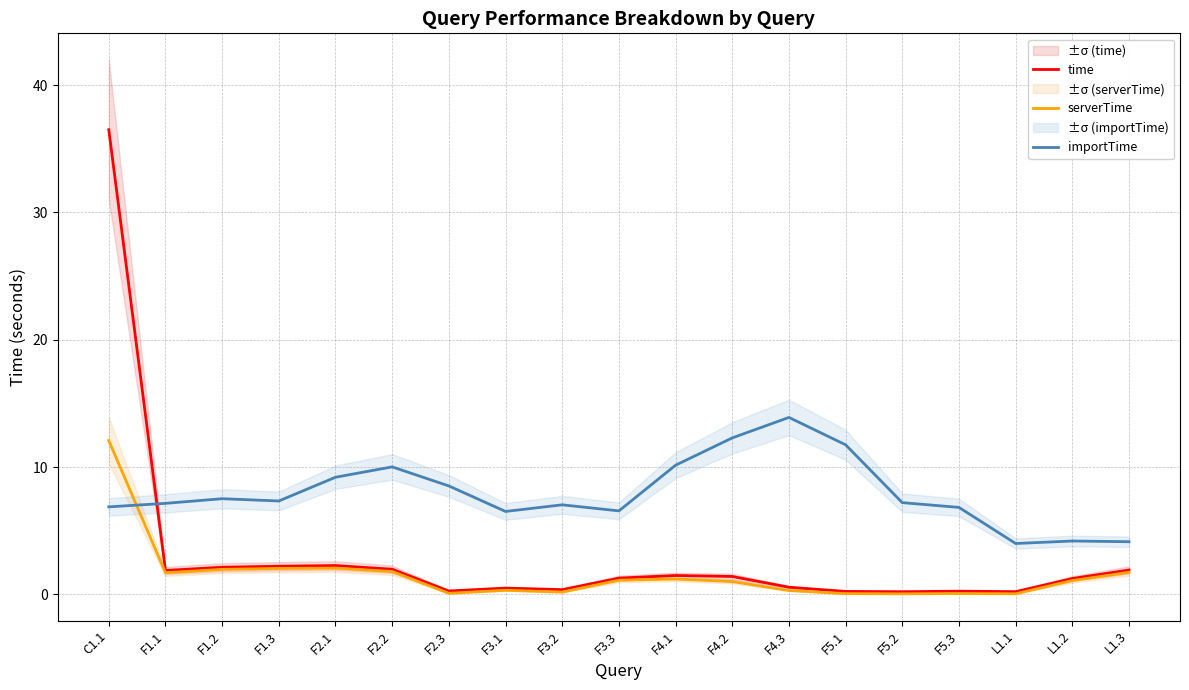

Which series changed the most between F2.1 and L1.1?

importTime